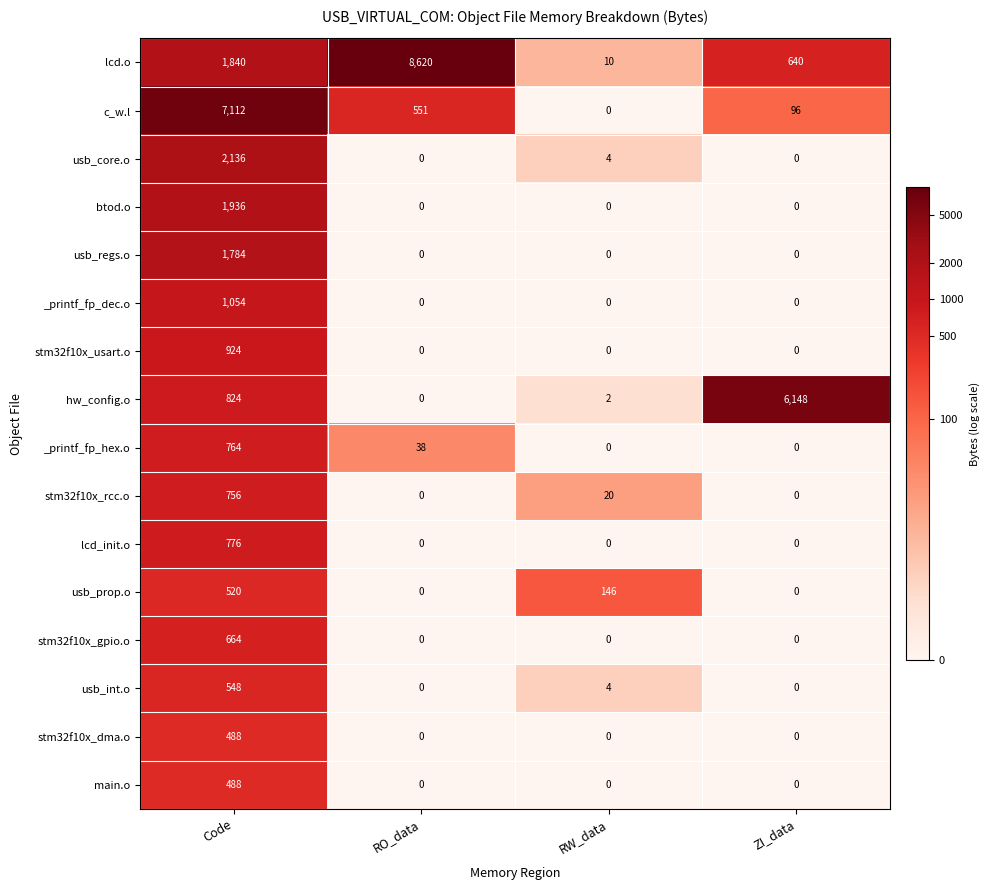

Which series has the largest total across all categories?

lcd.o